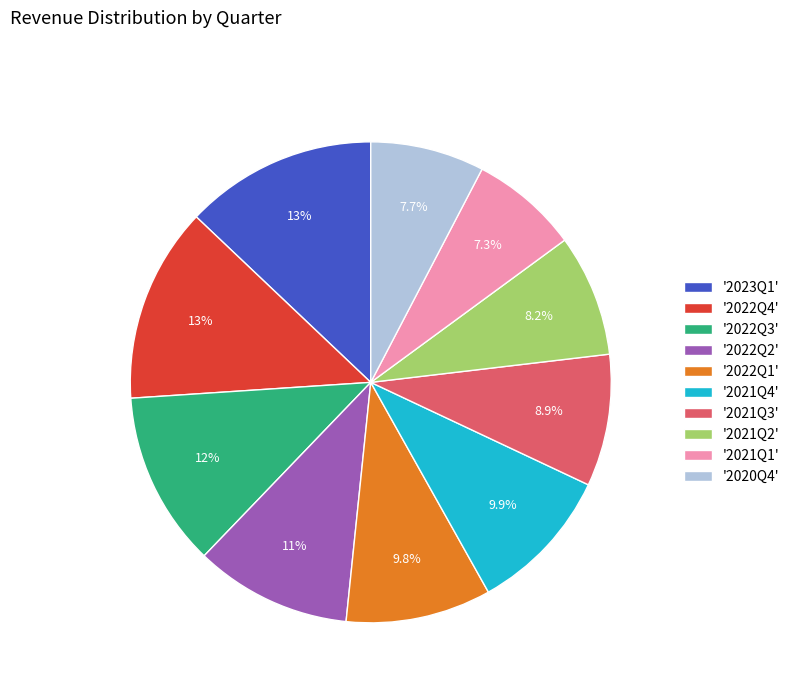

Approximately how many times larger is the value at '2023Q1' compared to '2022Q1'?

1.3